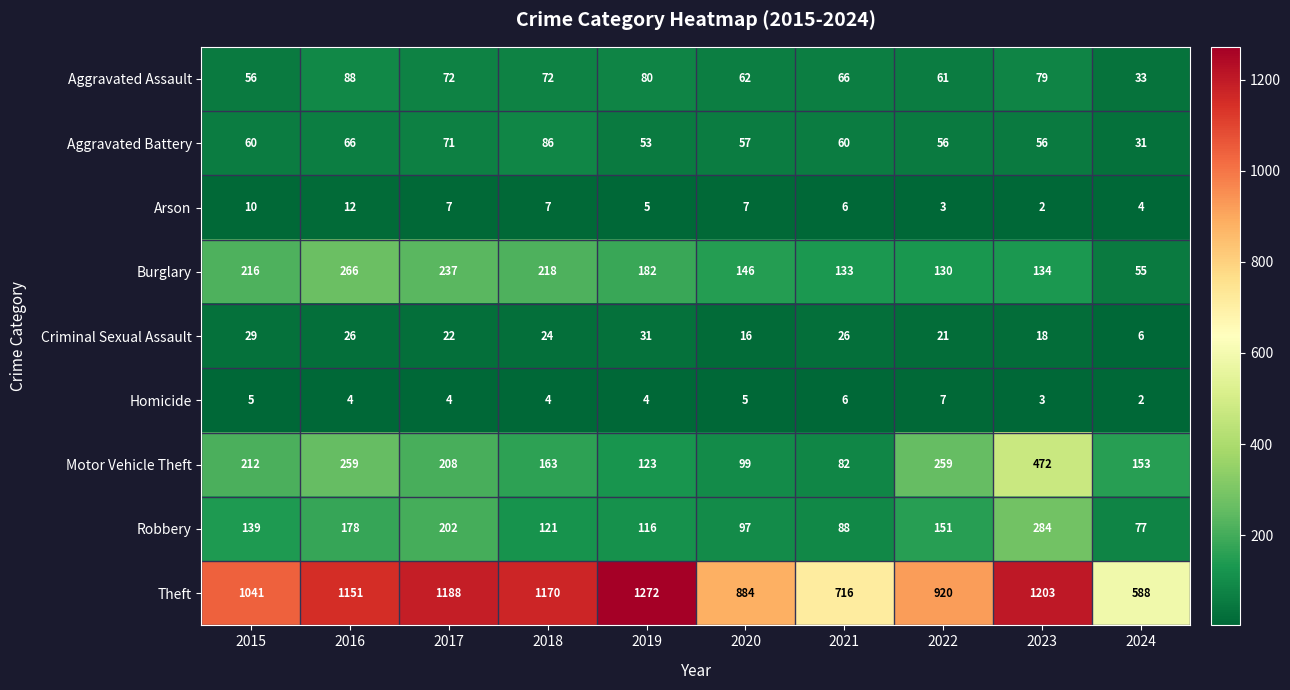

What is the sum of all Robbery values?

1453